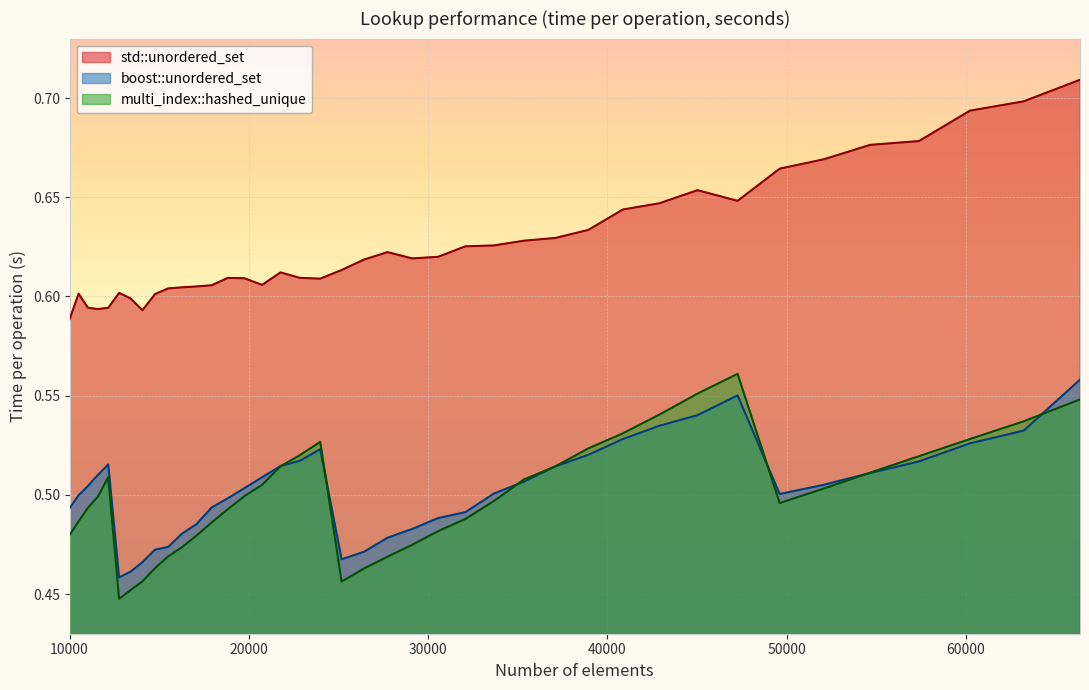

How many lines are shown in the chart?

3